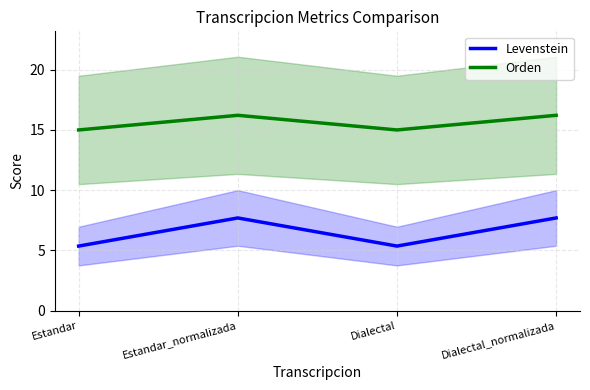

True or false: Orden and Levenstein intersect in this chart.

False